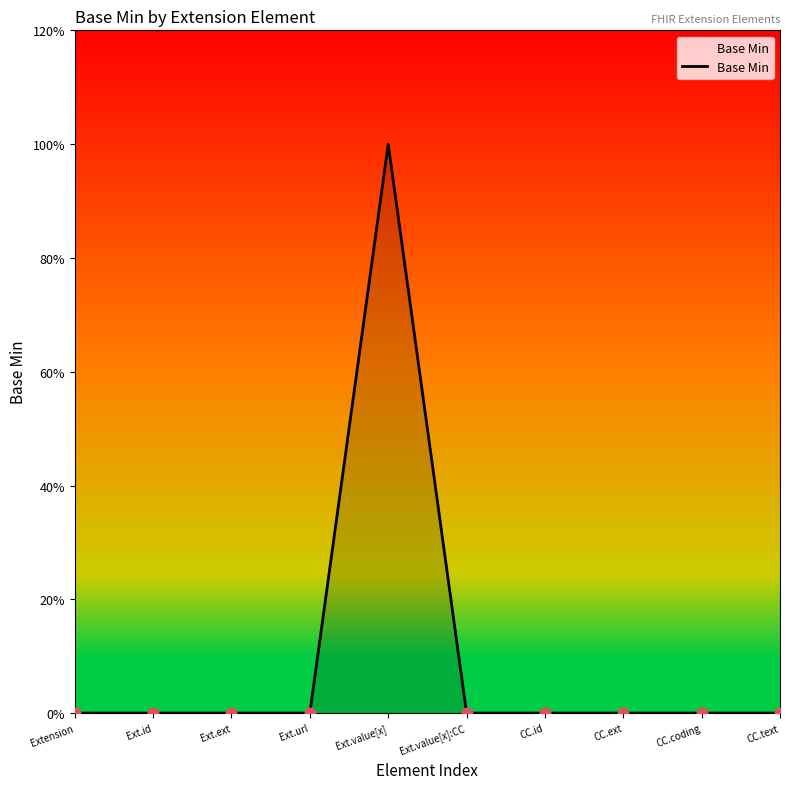

Which has a higher value, Extension or CC.id?

Extension